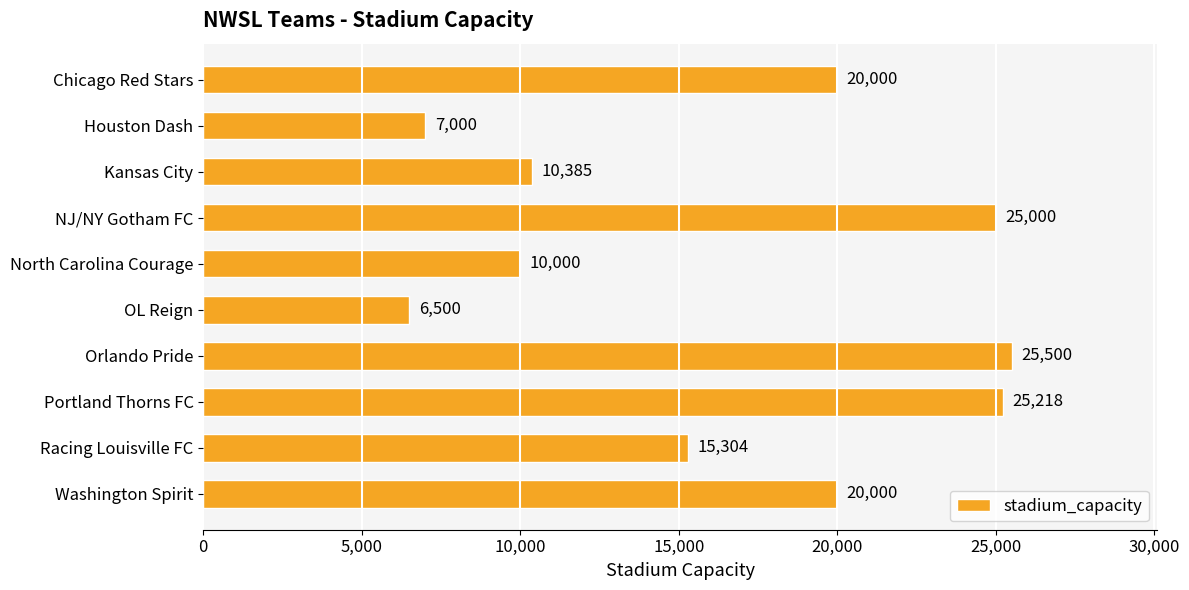

Reading top to bottom, what are all the values shown in this chart?

20000	7000	10385	25000	10000	6500	25500	25218	15304	20000